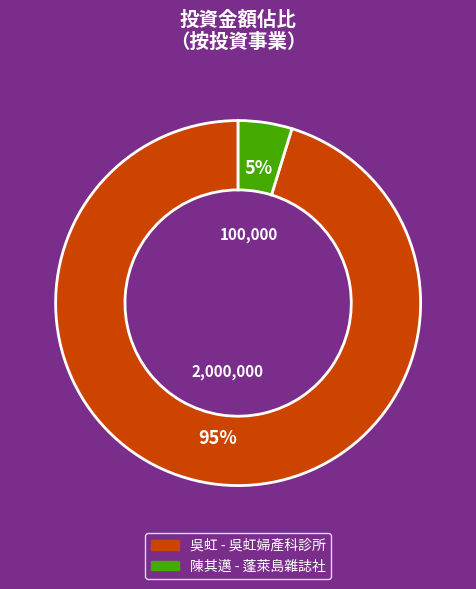

To the nearest percent, what is the difference between the largest and smallest slice percentages?

90%